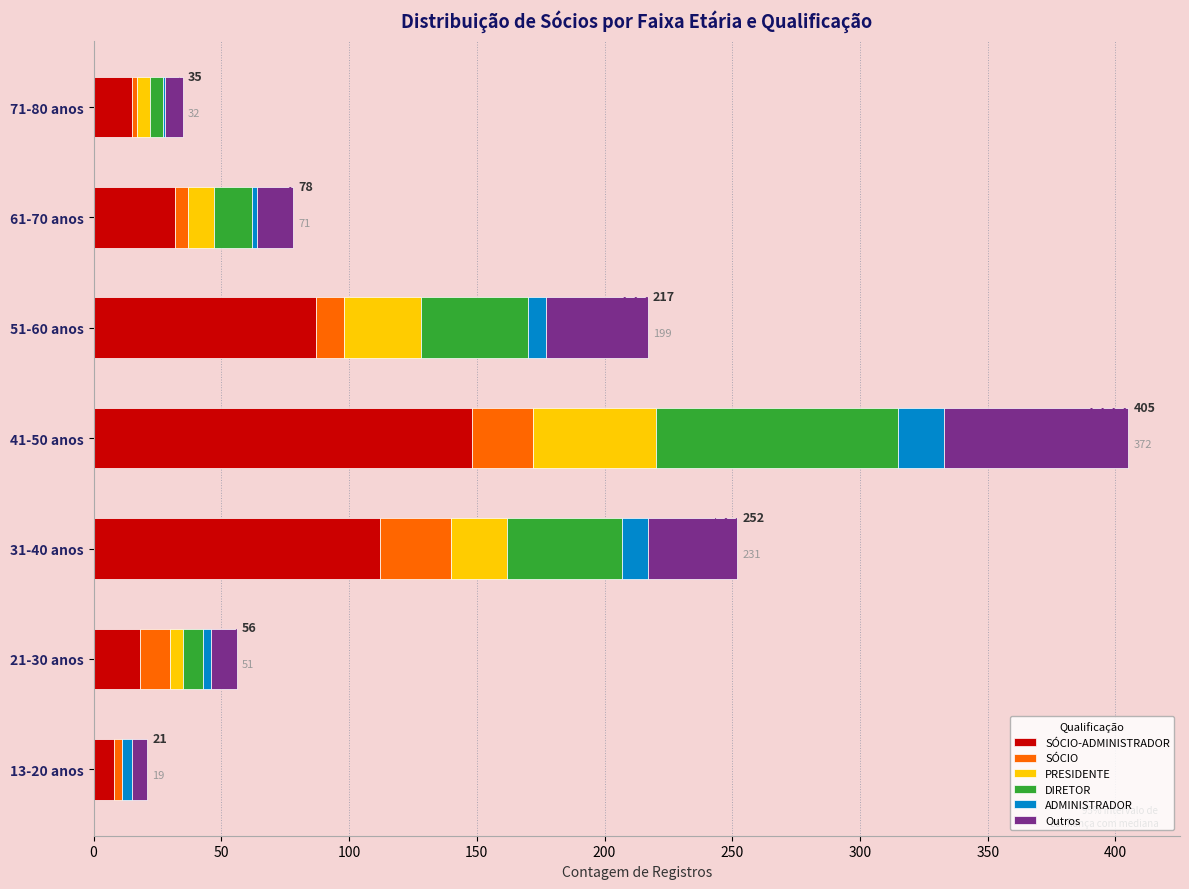

The SÓCIO-ADMINISTRADOR series shows 51 at 61-70 anos. True or false?

False